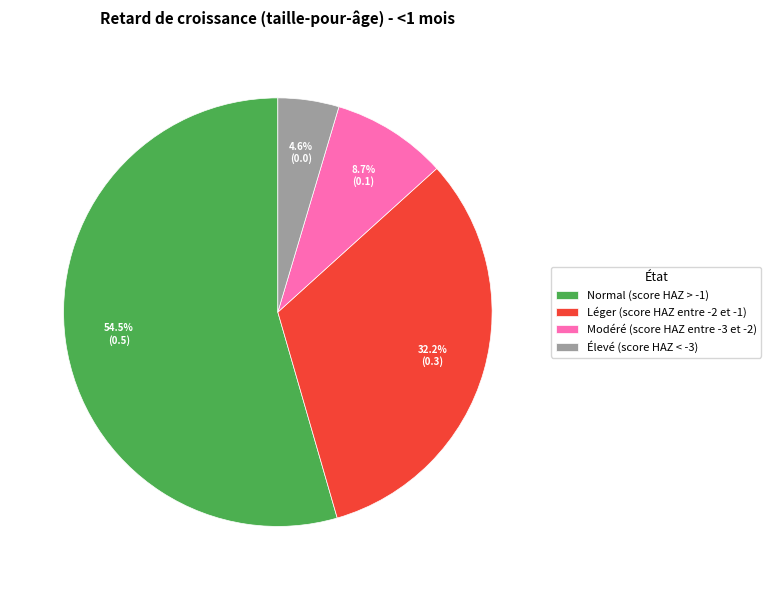

Rank the categories by value from highest to lowest.

Normal (score HAZ > -1), Léger (score HAZ entre -2 et -1), Modéré (score HAZ entre -3 et -2), Élevé (score HAZ < -3)